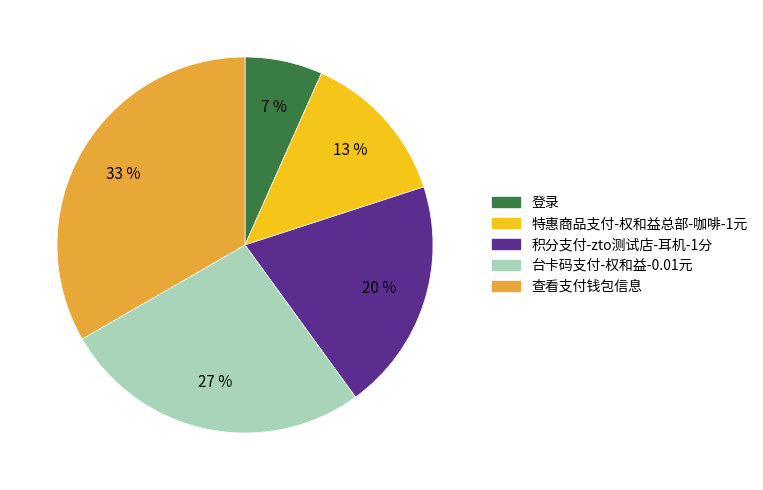

Rank the categories by value from highest to lowest.

查看支付钱包信息, 台卡码支付-权和益-0.01元, 积分支付-zto测试店-耳机-1分, 特惠商品支付-权和益总部-咖啡-1元, 登录